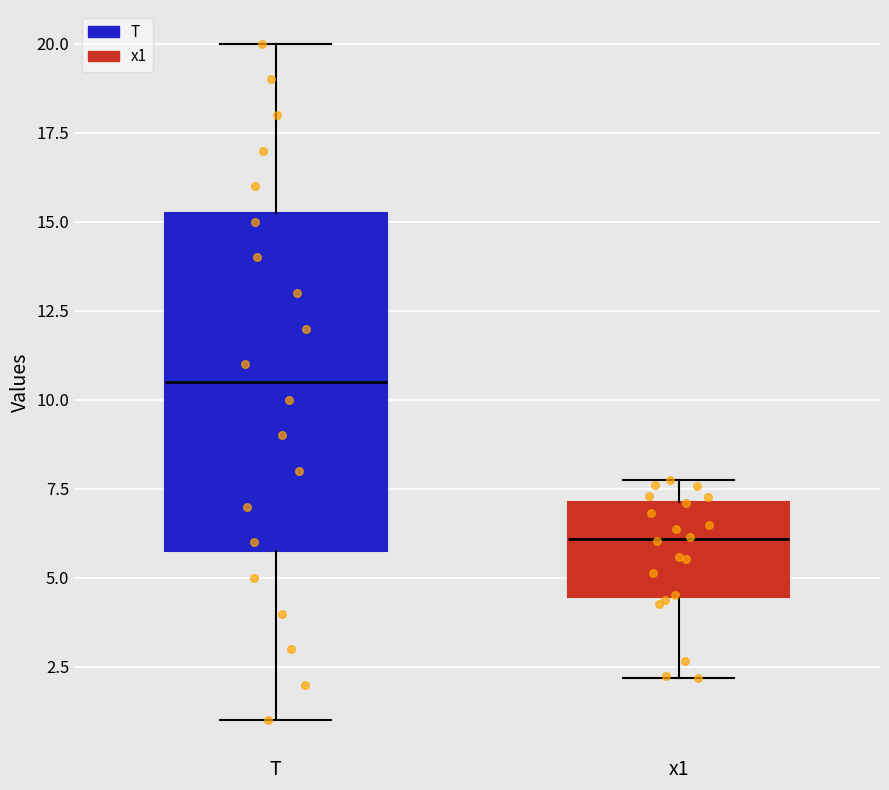

Which box's median line is the lowest?

x1